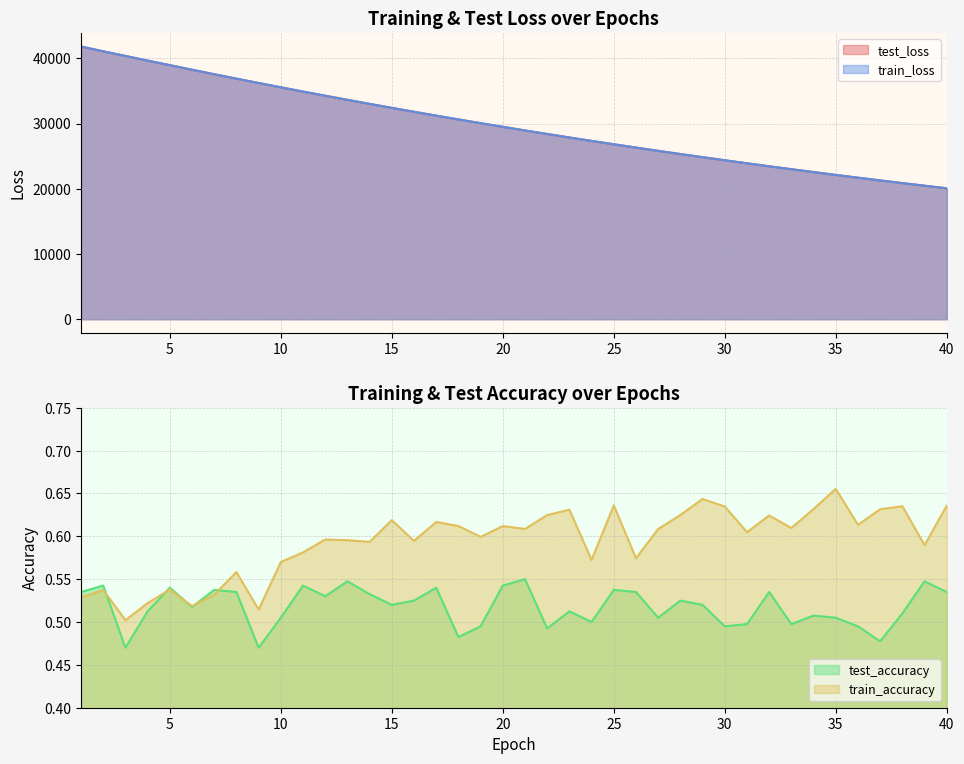

List the series in order of their peak value, highest first.

train_loss, test_loss, train_accuracy, test_accuracy